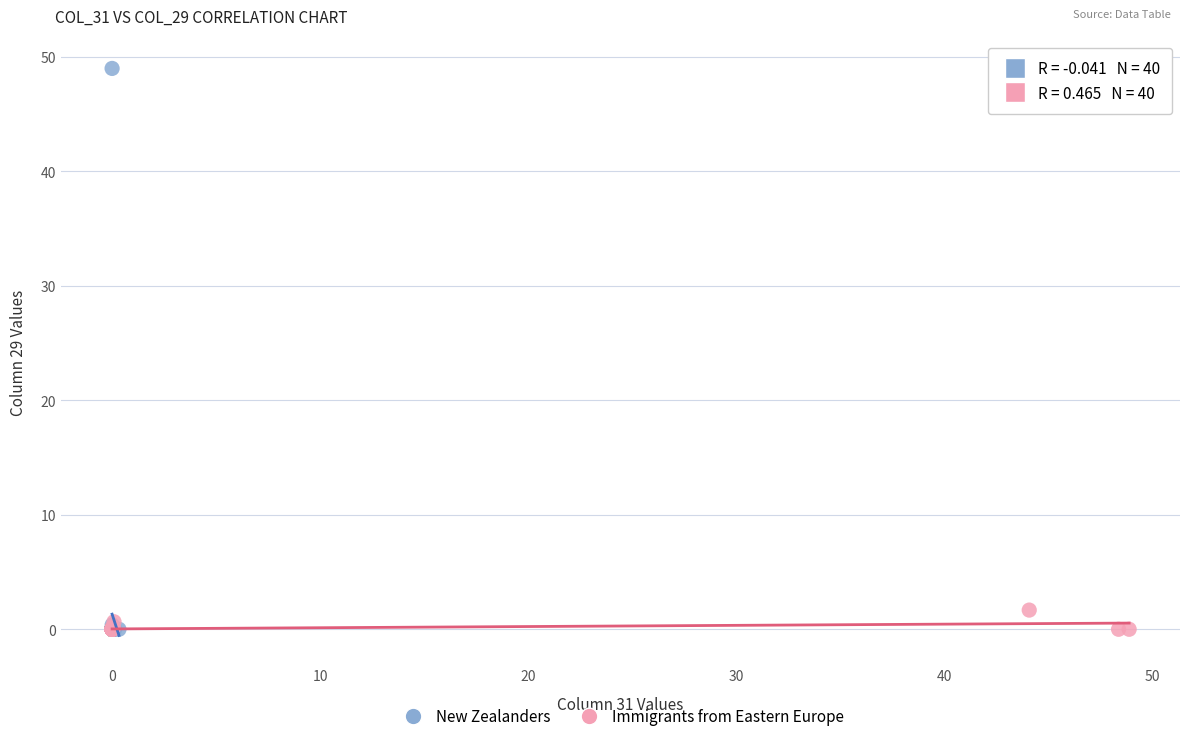

Which series reaches the maximum Y coordinate?

New Zealanders